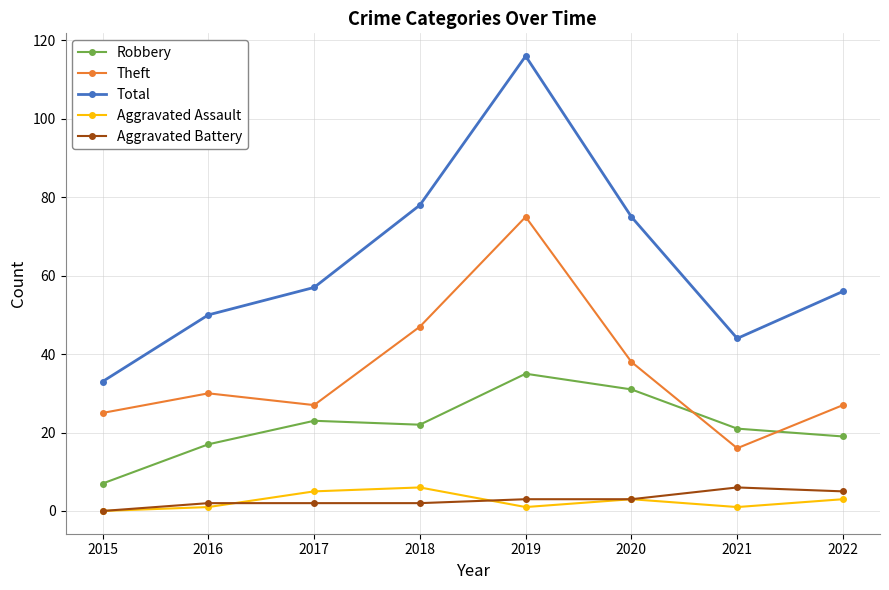

Which category has the highest value across all series?

2019